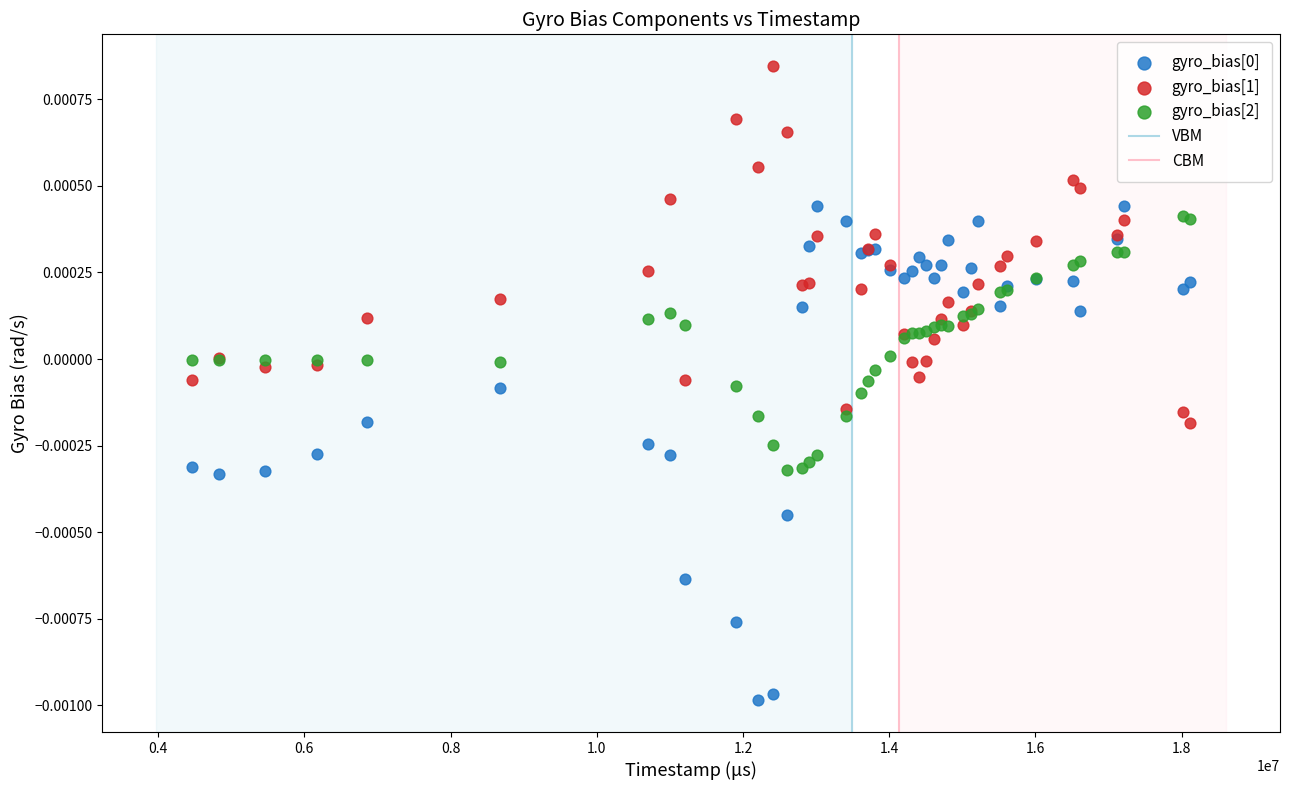

What is the X range (max minus min) for the scatter plot?

13647000.0